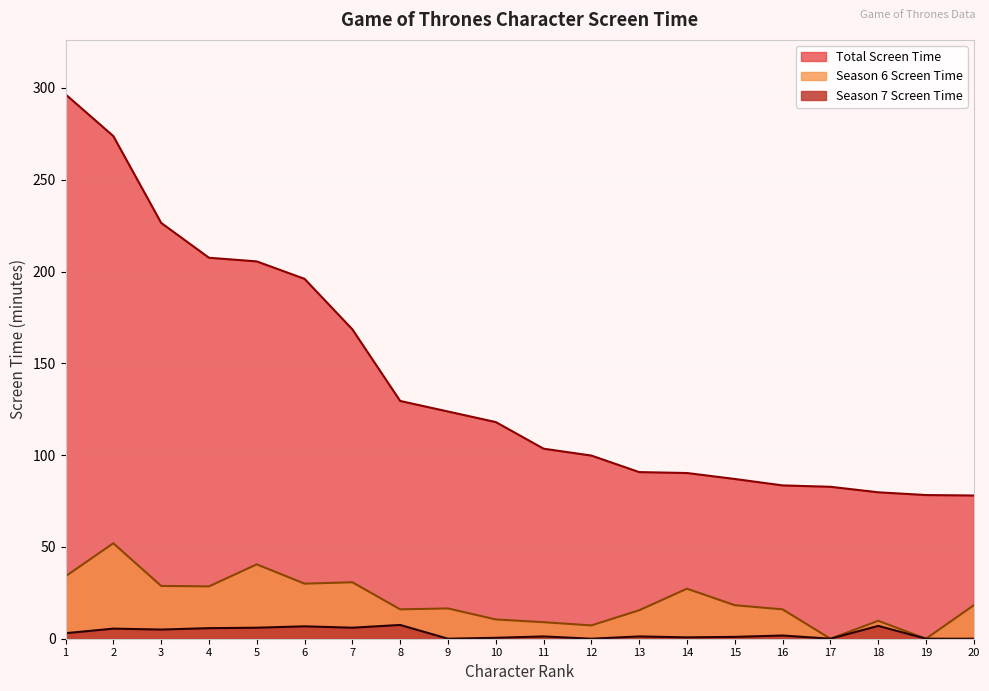

Count the number of data series in this chart.

3